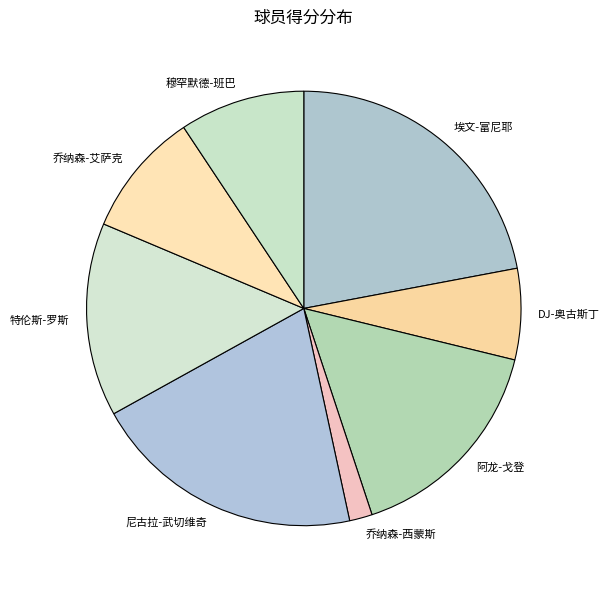

The 乔纳森-西蒙斯 slice represents 2% of the pie. True or false?

True